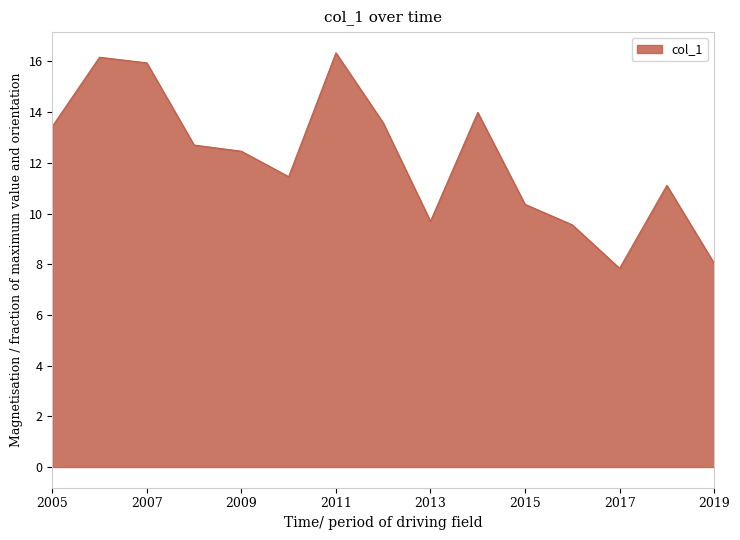

How many lines are shown in the chart?

1